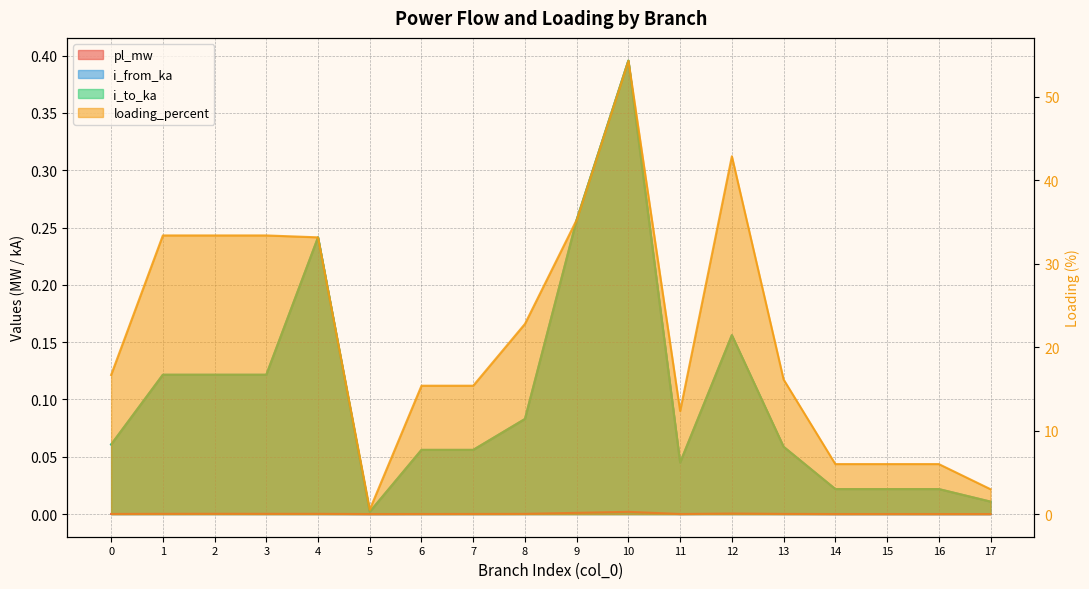

Reading left to right, list all the values displayed in this chart.

pl_mw: 0=0.0	1=0.0	2=0.0	3=0.0	4=0.0	5=0.0	6=0.0	7=0.0	8=0.0	9=0.0	10=0.0	11=0.0	12=0.0	13=0.0	14=0.0	15=0.0	16=0.0	17=0.0
i_from_ka: 0=0.1	1=0.1	2=0.1	3=0.1	4=0.2	5=0.0	6=0.1	7=0.1	8=0.1	9=0.3	10=0.4	11=0.0	12=0.2	13=0.1	14=0.0	15=0.0	16=0.0	17=0.0
i_to_ka: 0=0.1	1=0.1	2=0.1	3=0.1	4=0.2	5=0.0	6=0.1	7=0.1	8=0.1	9=0.3	10=0.4	11=0.0	12=0.2	13=0.1	14=0.0	15=0.0	16=0.0	17=0.0
loading_percent: 0=16.7	1=33.4	2=33.4	3=33.4	4=33.2	5=0.5	6=15.4	7=15.4	8=22.8	9=35.3	10=54.3	11=12.3	12=42.9	13=16.1	14=6.0	15=6.0	16=6.0	17=3.0